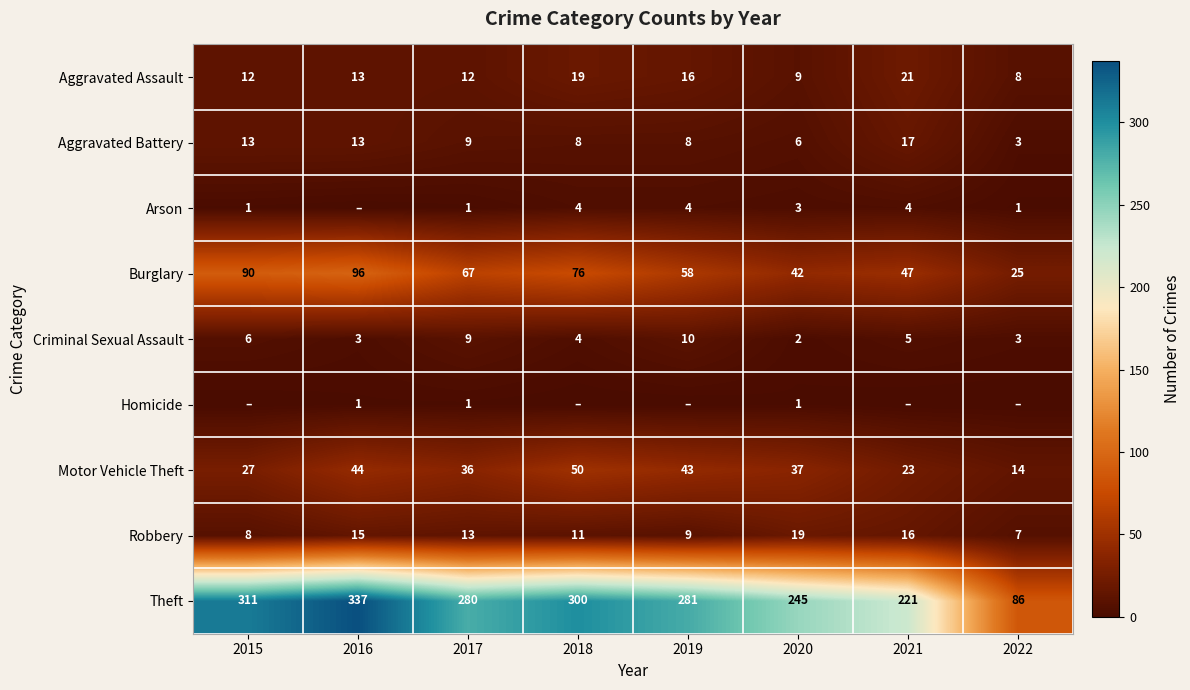

Is the value of Motor Vehicle Theft at 2016 greater than the value of Homicide at 2019?

Yes